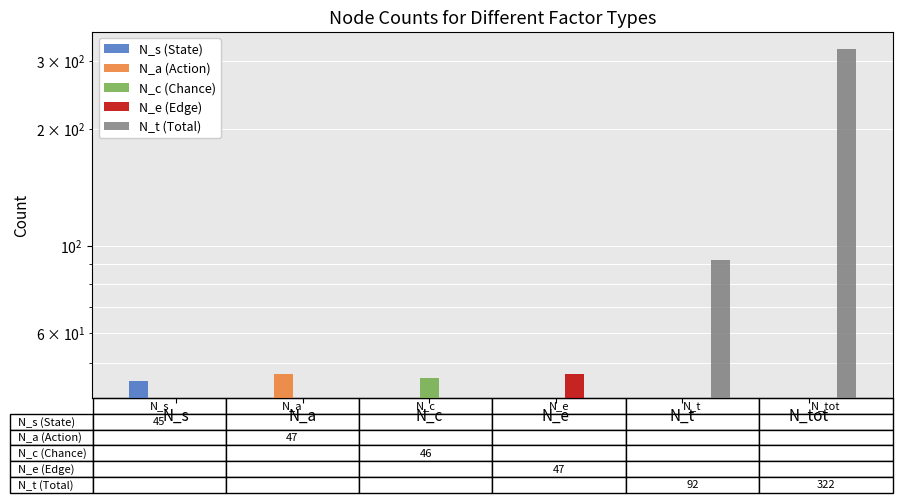

What is the difference between the maximum and minimum values in the N_e (Edge) series?

47